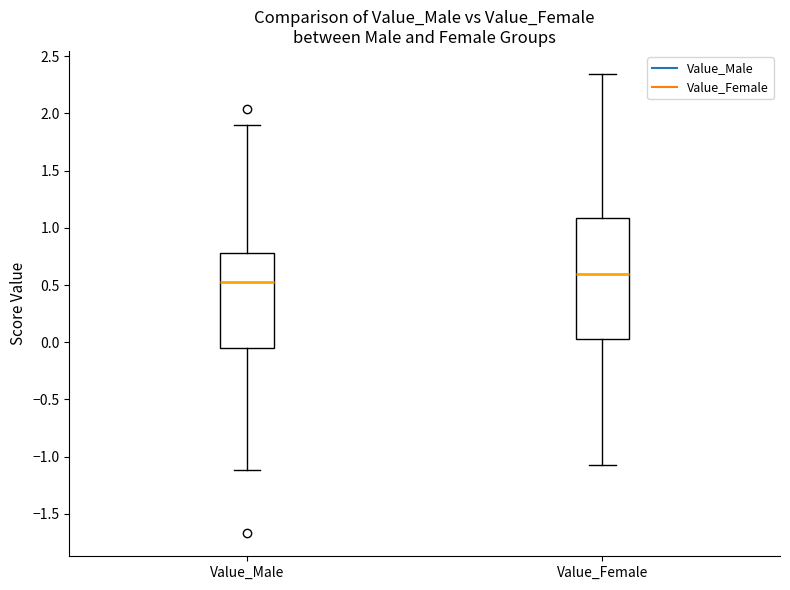

Where is the upper edge of the box for Value_Male on the y-axis? The values are not printed on the chart, so give them approximately, as read against the axis.

0.80